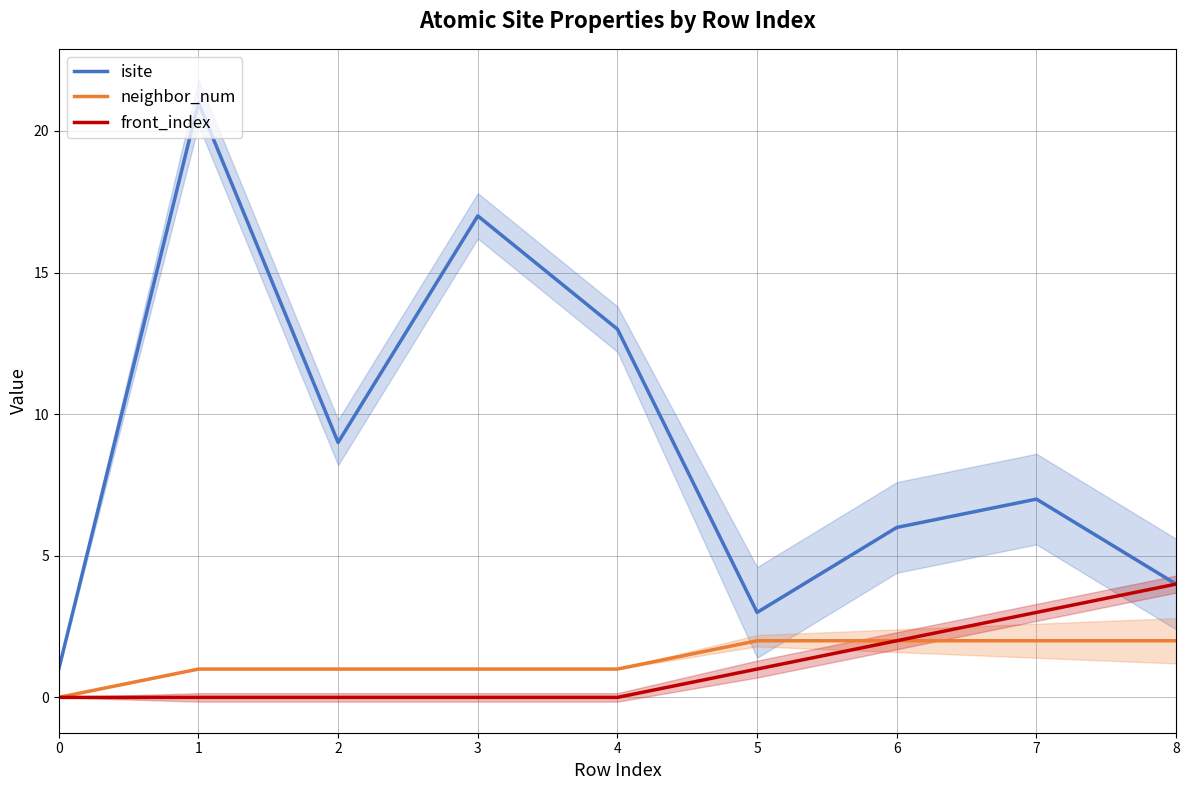

What is the difference between the neighbor_num values at 7 and 3?

1